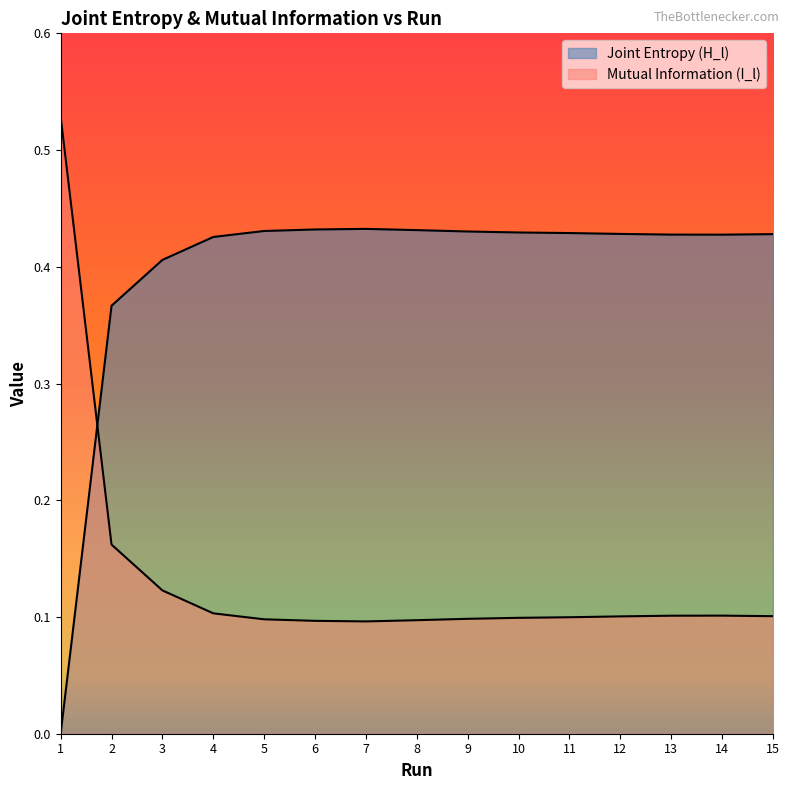

True or false: Joint Entropy (H_l) has a value of 0.4 at 3.

True